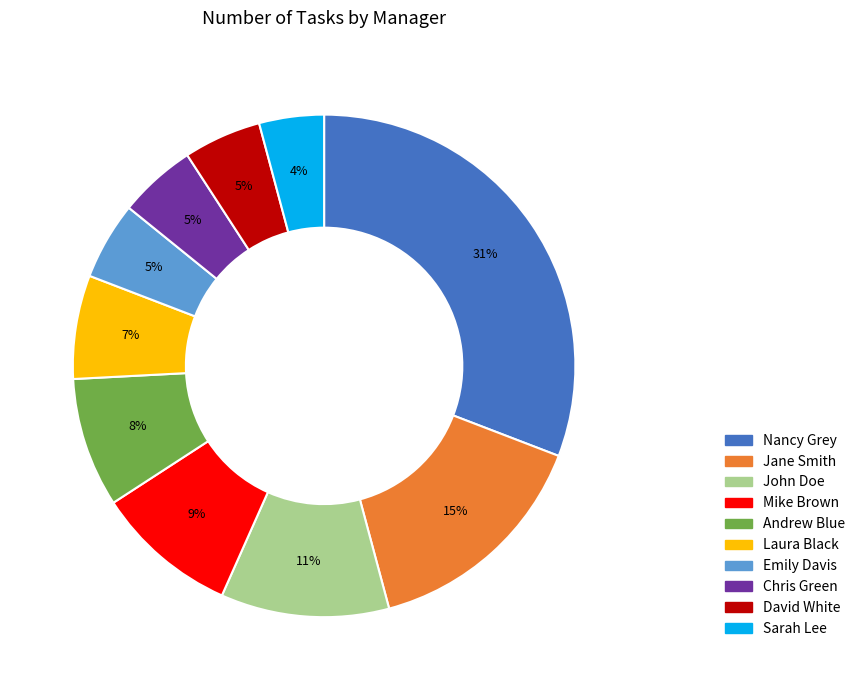

To the nearest percent, what portion does Sarah Lee represent?

4%